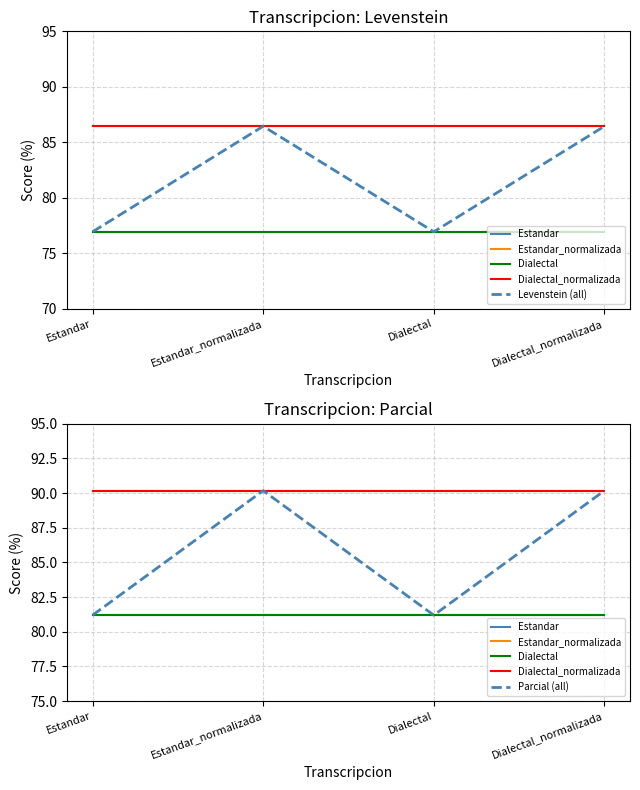

At how many categories does at least one series exceed 82?

4